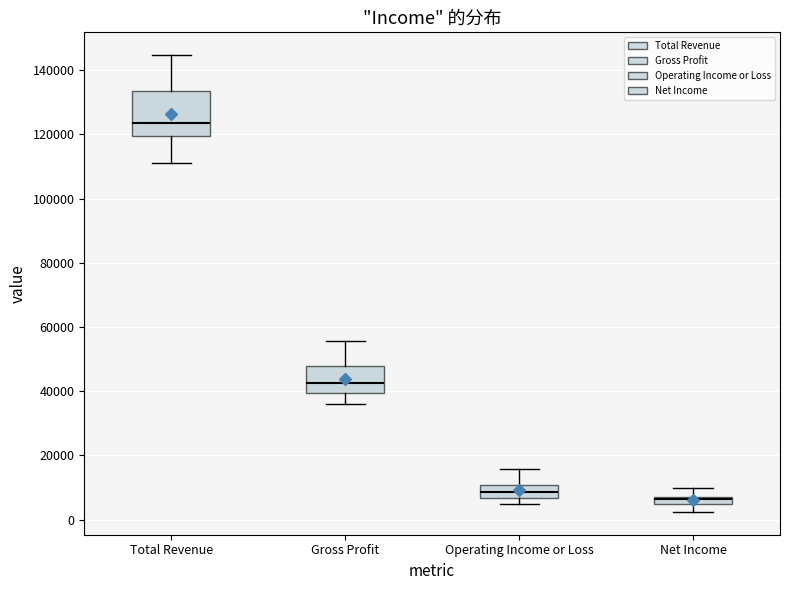

Comparing the boxes themselves (not the whiskers), which one is the tallest?

Total Revenue